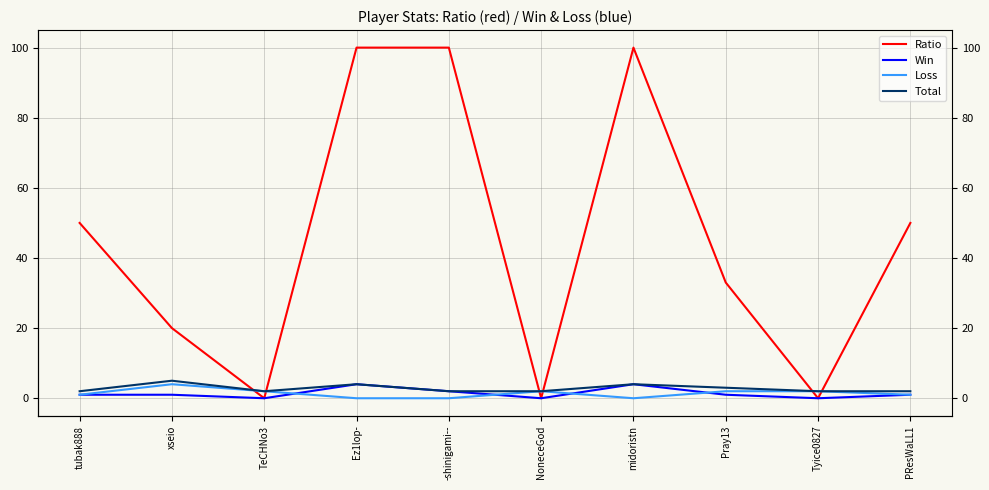

What position from the left is midoristn?

7